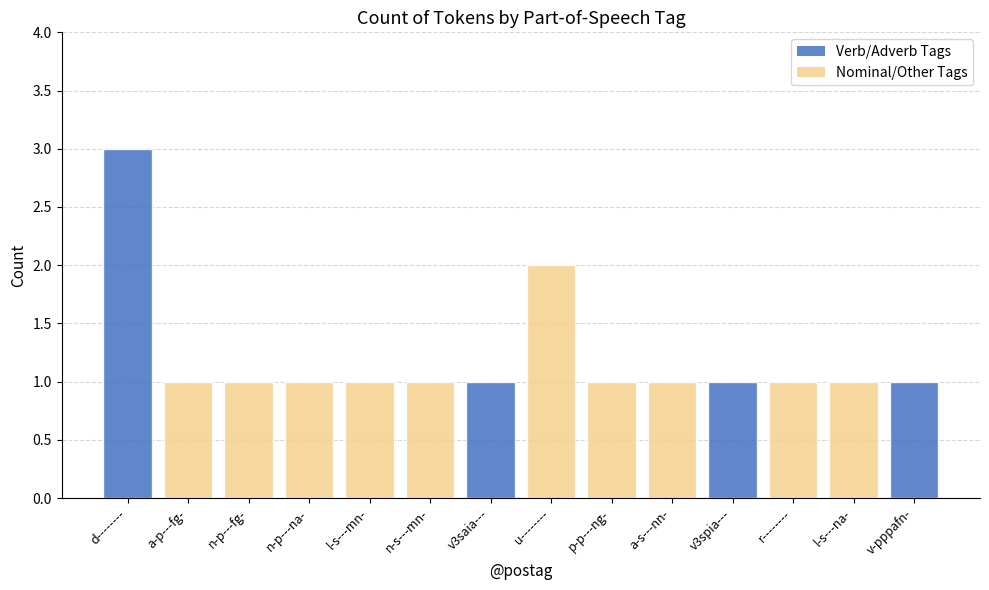

What value does the data have at p-p---ng-?

1